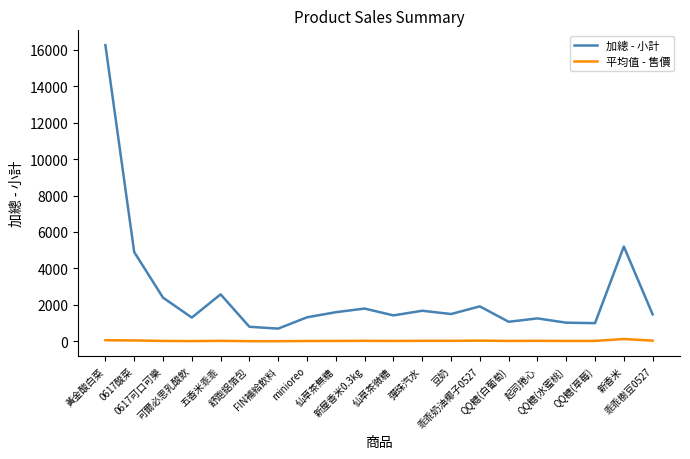

What is the difference between the maximum and minimum values in the 加總 - 小計 series?

15550